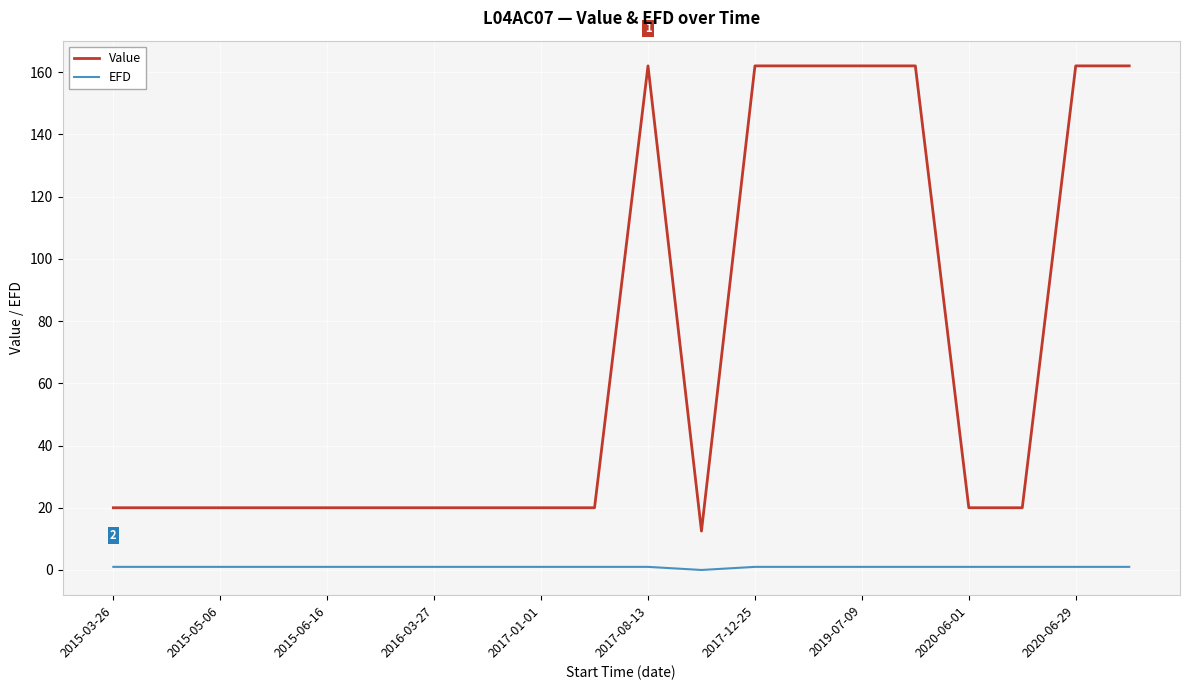

Which series has the largest total across all categories?

Value